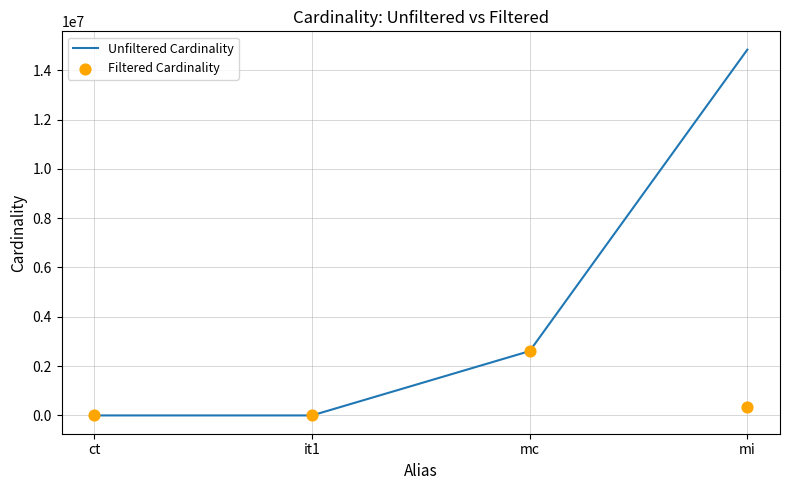

Which series has the largest total across all categories?

Unfiltered Cardinality